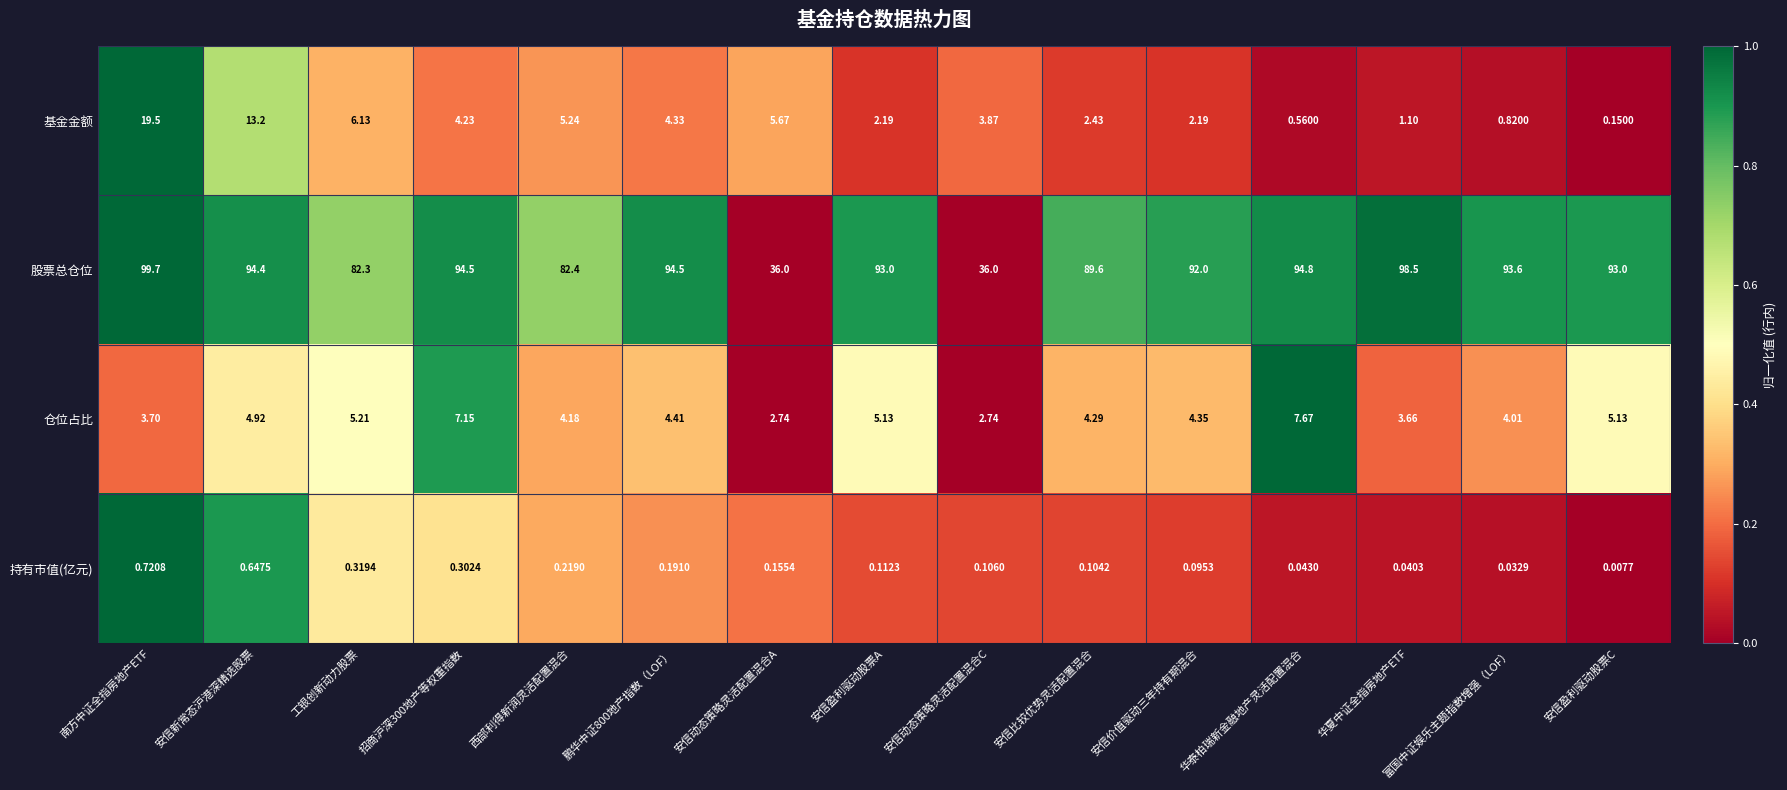

At 安信动态策略灵活配置混合C, list the series in order from smallest to largest.

持有市值(亿元), 仓位占比, 基金金额, 股票总仓位